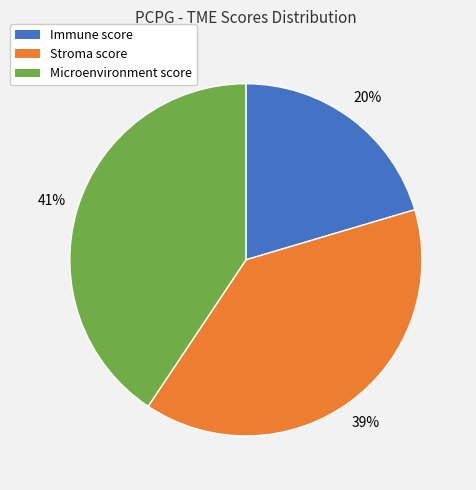

How many slices are in this pie chart?

3